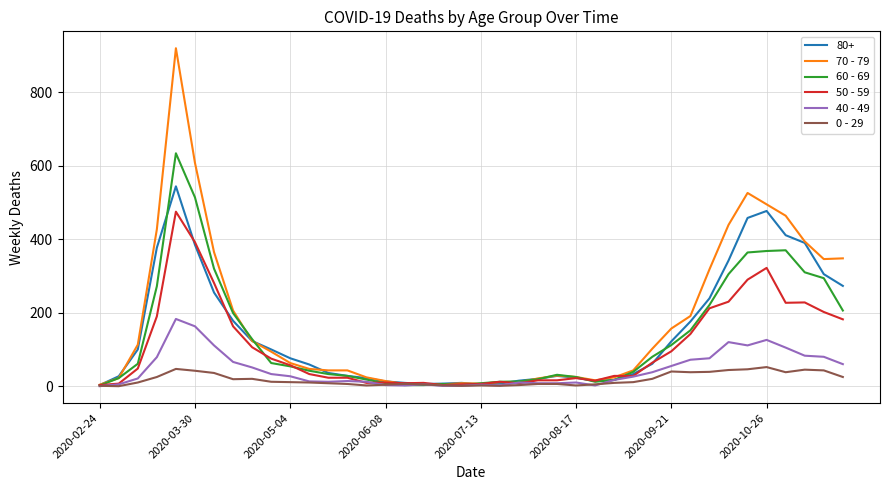

Which series has the widest spread of values?

70 - 79